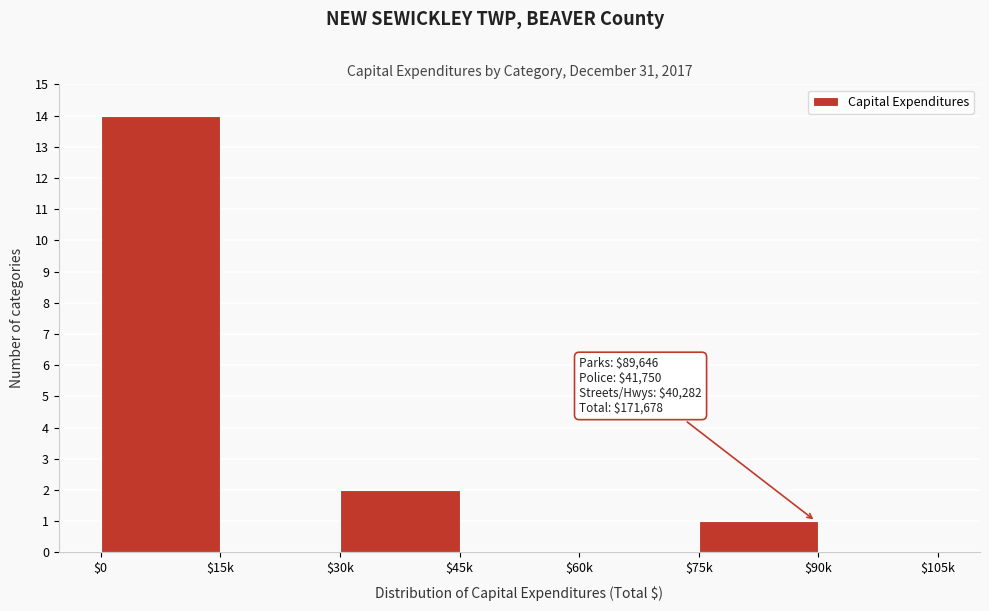

True or false: the data shows -8 at $90k.

False